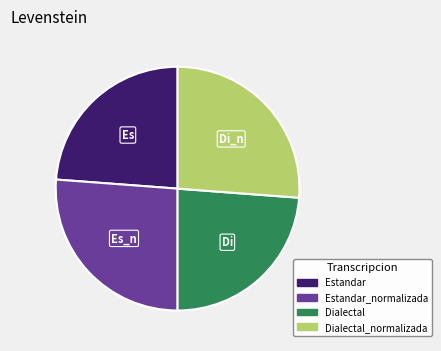

Does any single category account for the majority?

No